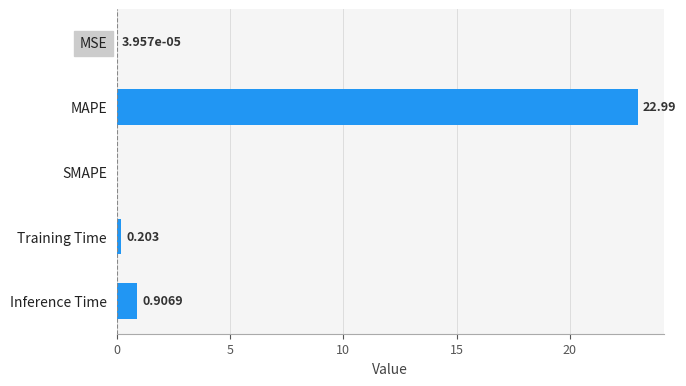

Between SMAPE and Inference Time, which is larger?

Inference Time